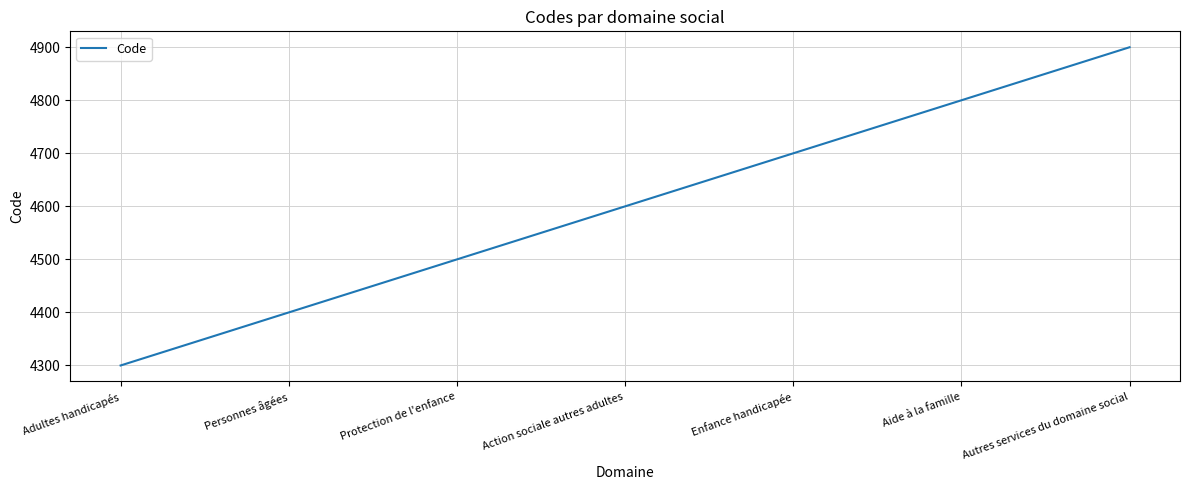

What position from the right is Adultes handicapés?

7